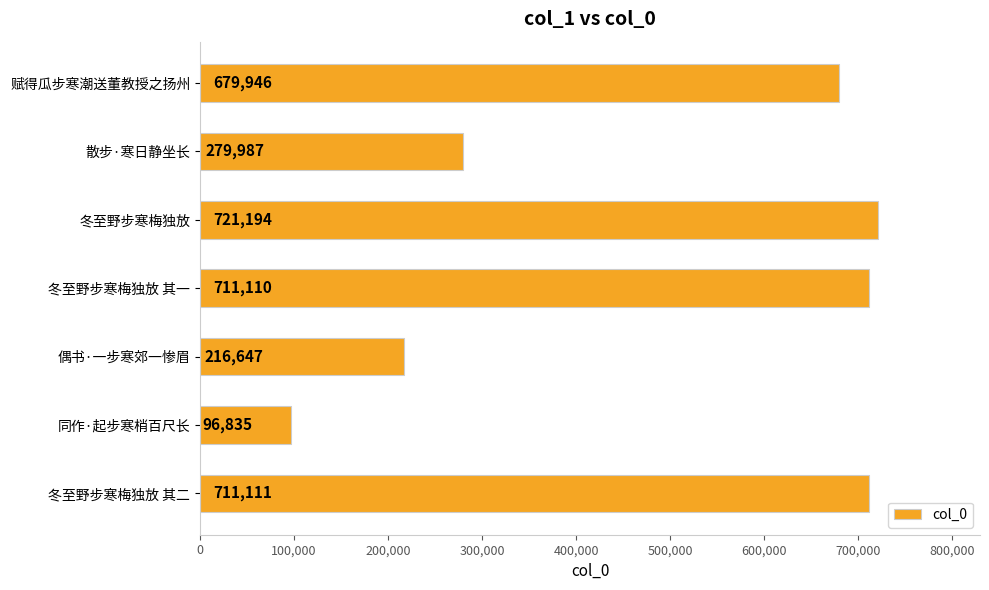

At which category does the chart reach its minimum across all series?

同作·起步寒梢百尺长